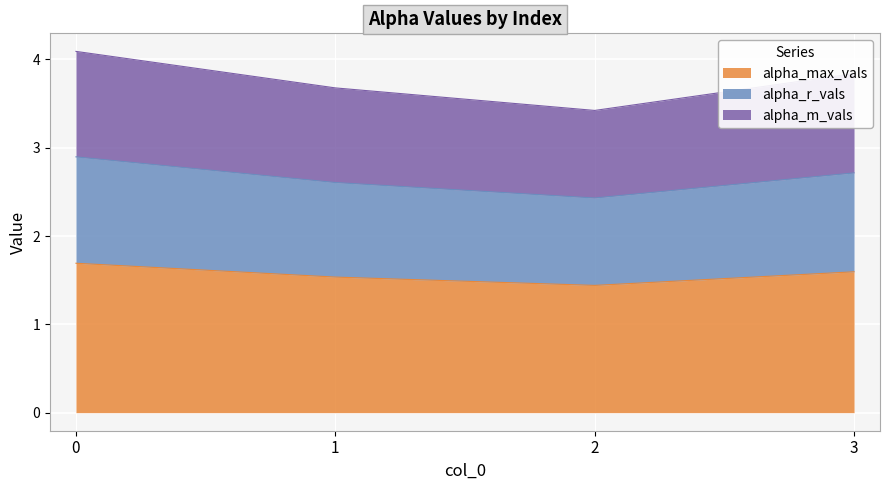

What is the total value across all series at 2?

3.4